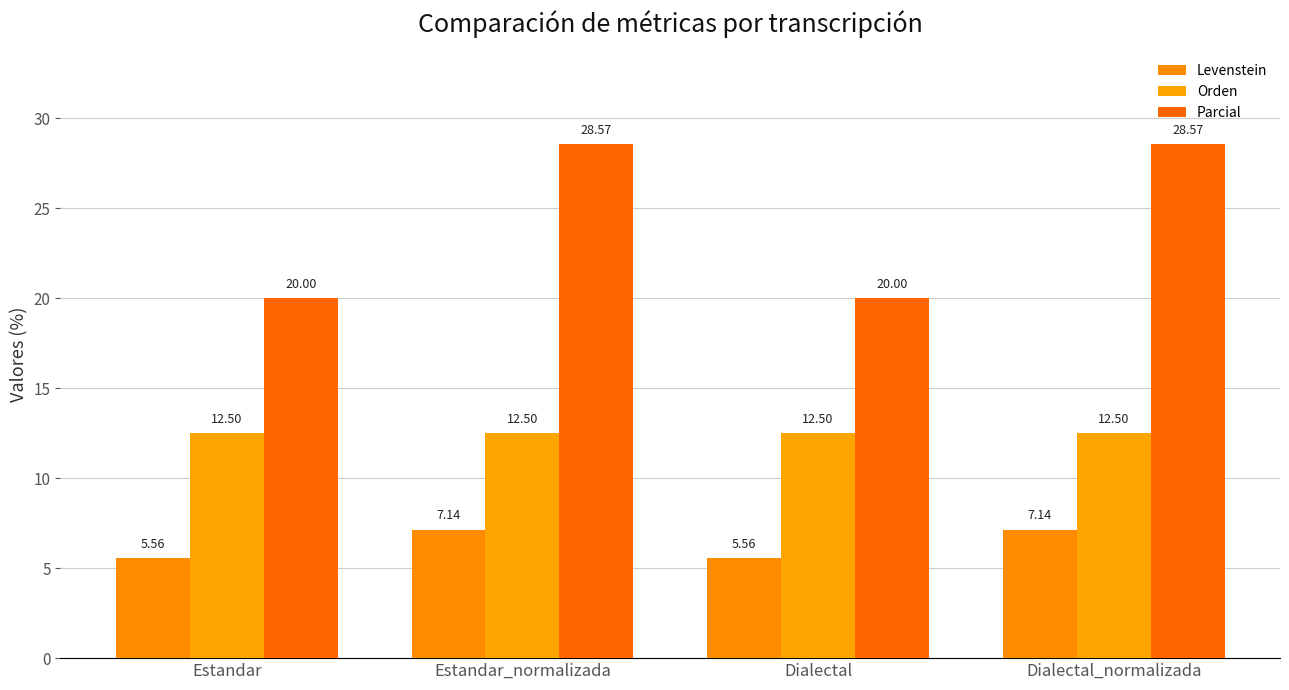

What is the difference between the highest and lowest values at Dialectal?

14.4